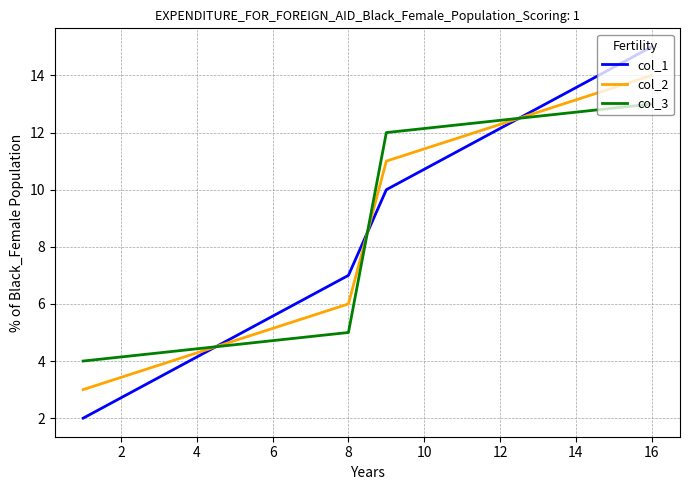

What is the smallest value displayed?

2